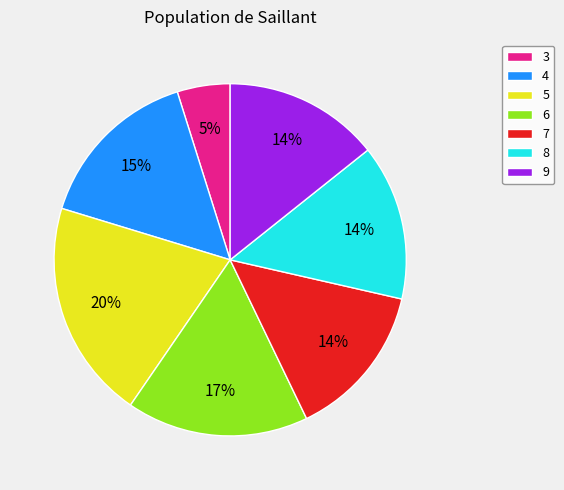

What percentage is the 5 slice, to the nearest percent?

20%